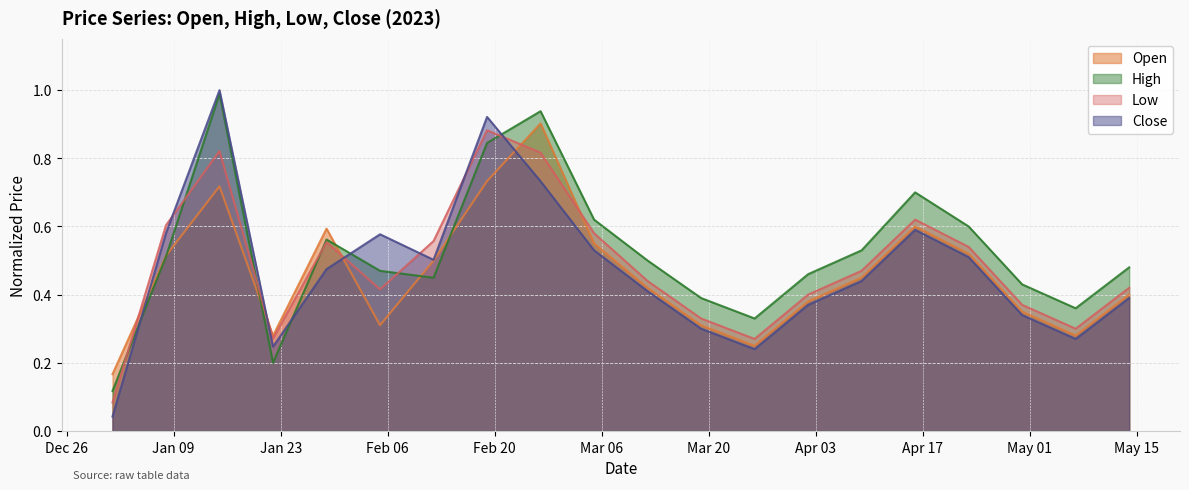

At which label does Low reach its minimum?

2023-01-01